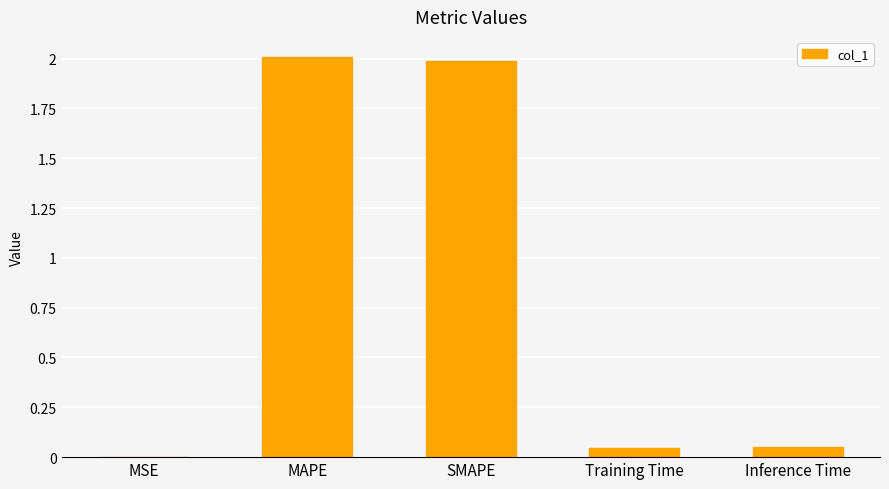

Read the value at MAPE.

2.0